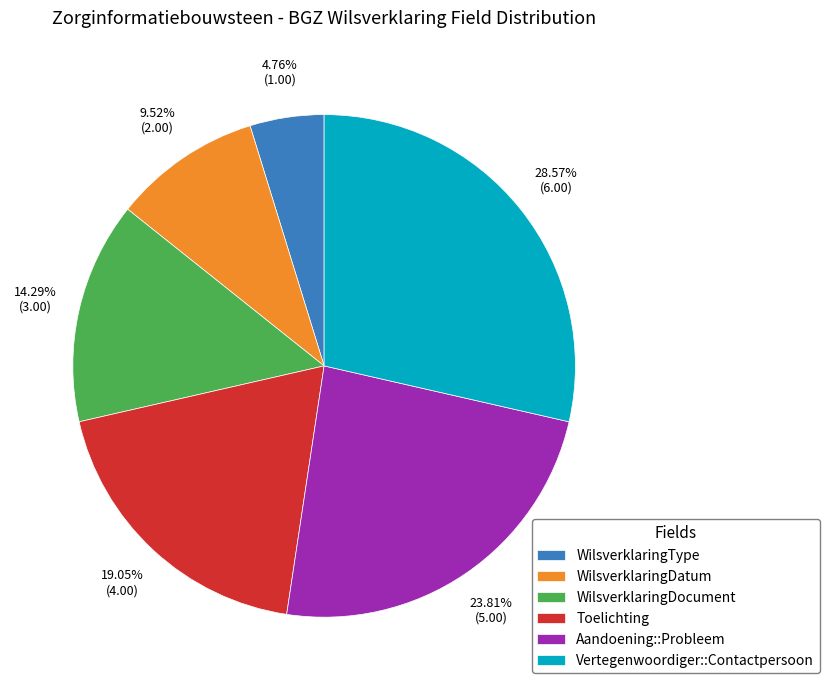

Rank the categories by value from lowest to highest.

WilsverklaringType, WilsverklaringDatum, WilsverklaringDocument, Toelichting, Aandoening::Probleem, Vertegenwoordiger::Contactpersoon